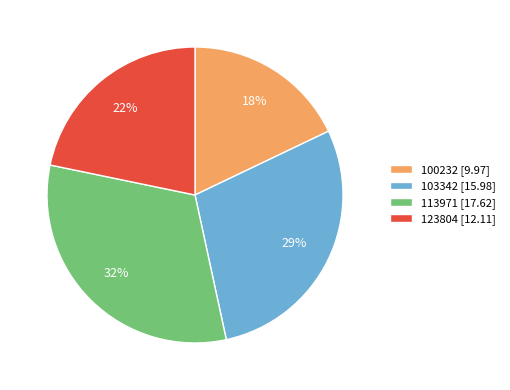

To the nearest percent, what is the difference between the largest and smallest slice percentages?

14%